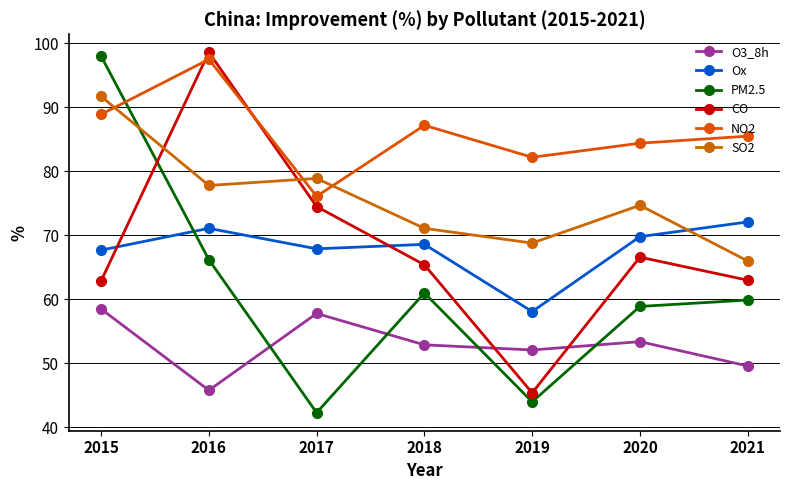

How many data points in CO are above 65?

4